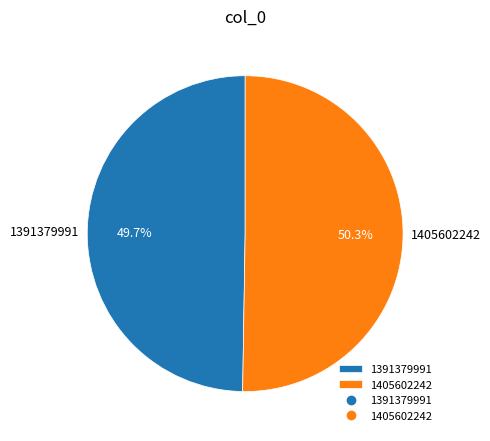

What is the ratio of the value at 1391379991 to the value at 1405602242?

1.0